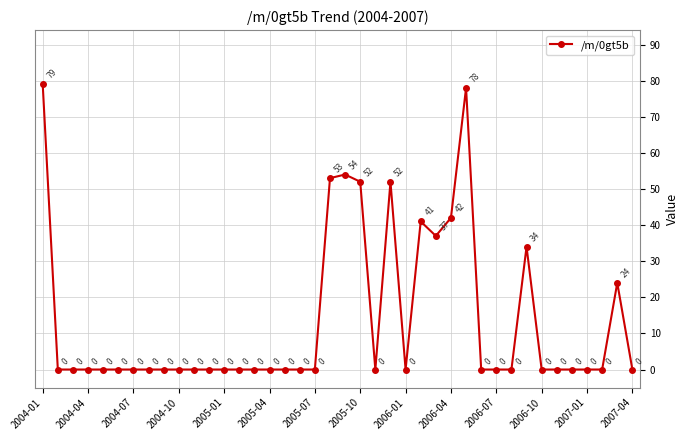

What is the sum of all values?

546